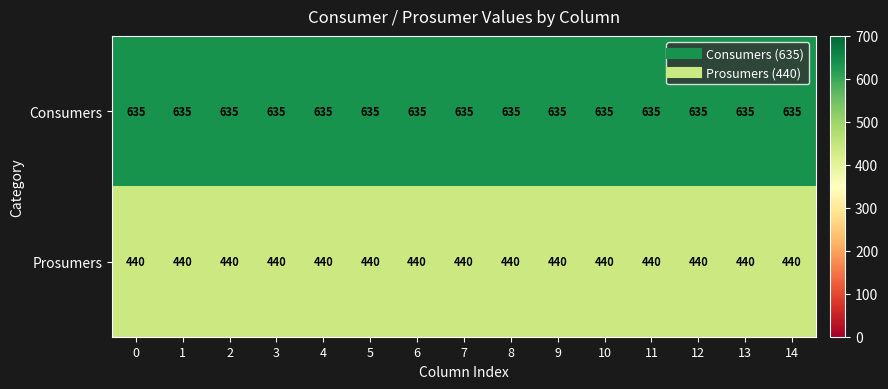

Is it true that Prosumers equals 440 at 2?

True